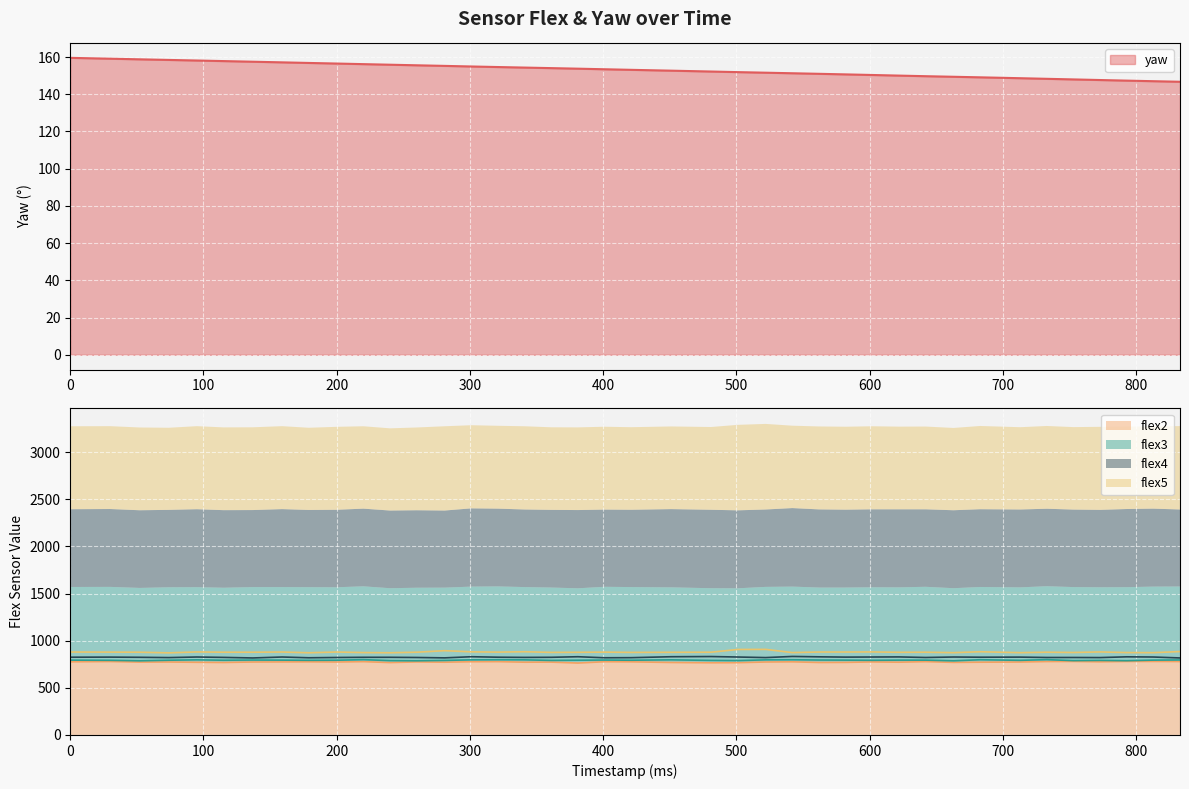

What is the difference between the highest and lowest values at 663?

723.6